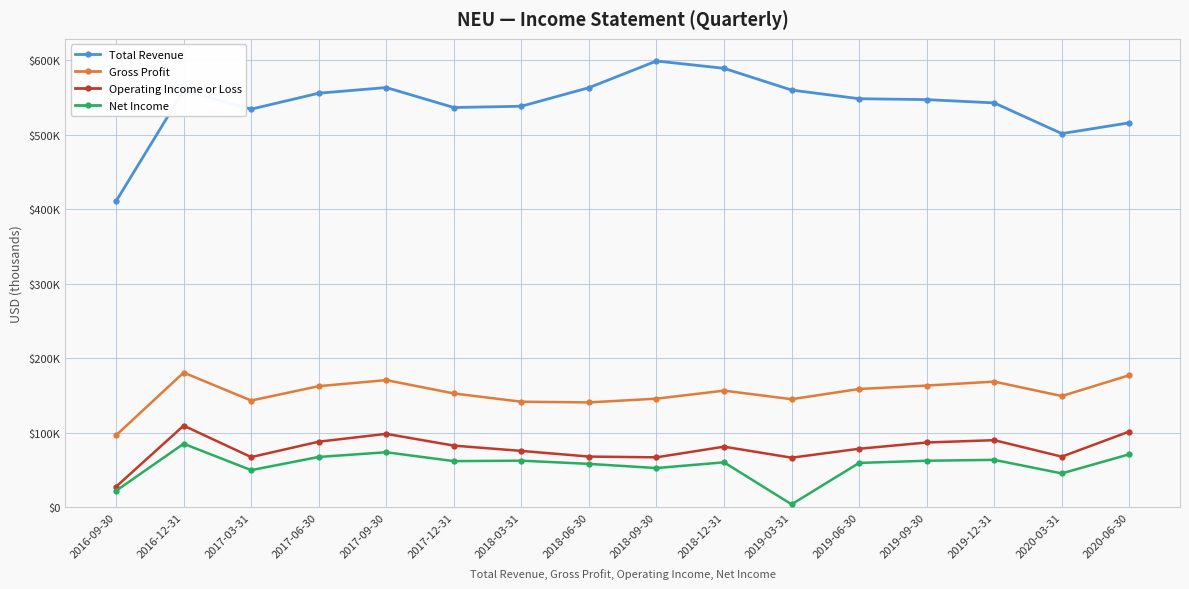

What are all the series names shown in the legend?

Total Revenue, Gross Profit, Operating Income or Loss, Net Income